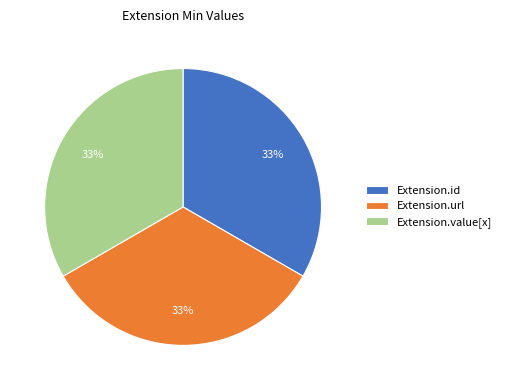

To the nearest percent, what portion does Extension.url represent?

33%